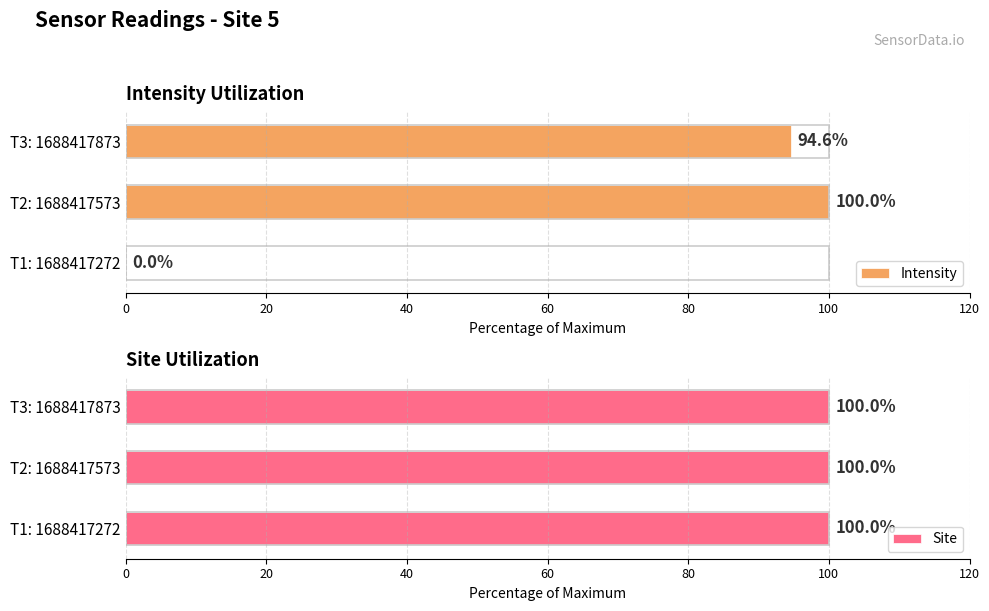

Which series has the largest range (max minus min)?

Intensity